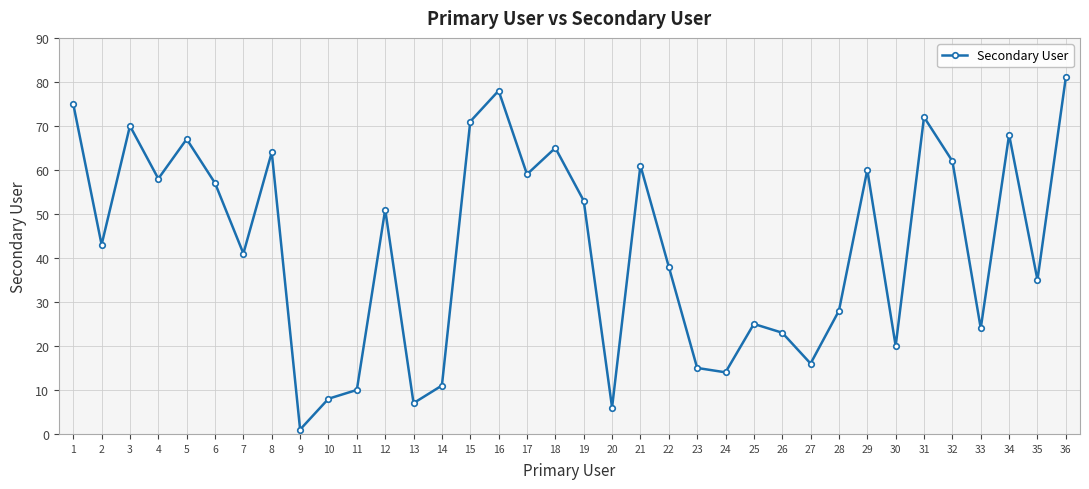

What is the difference between the maximum and minimum values?

80